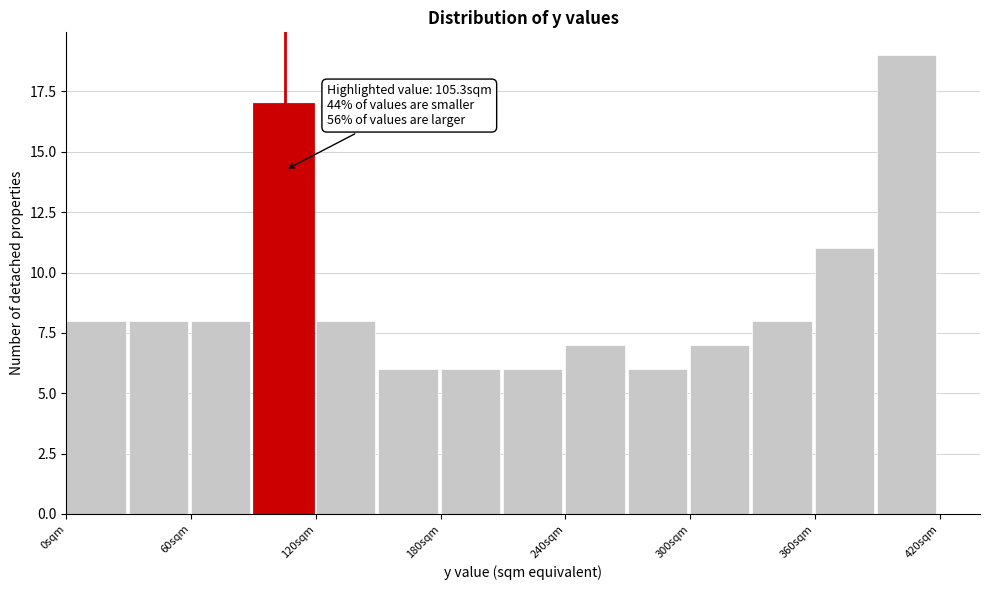

Read against the x-axis, roughly where is the centre of the tallest bar?

400